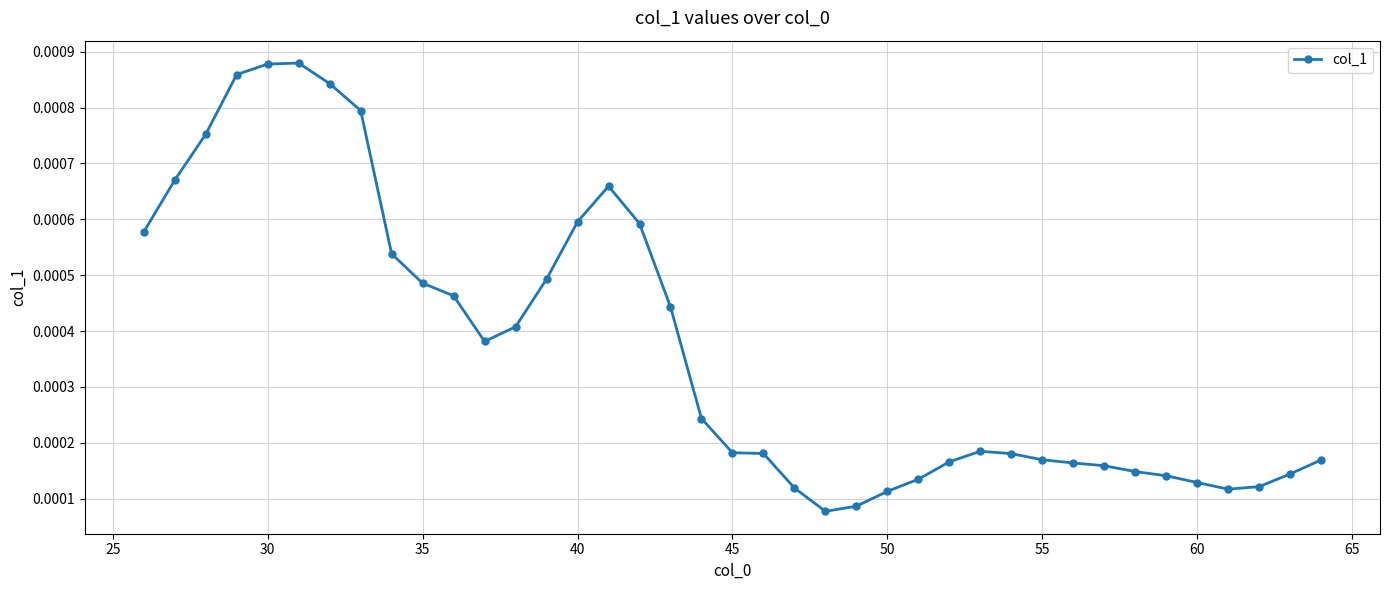

True or false: there are more than 0 points higher than both neighbors.

True